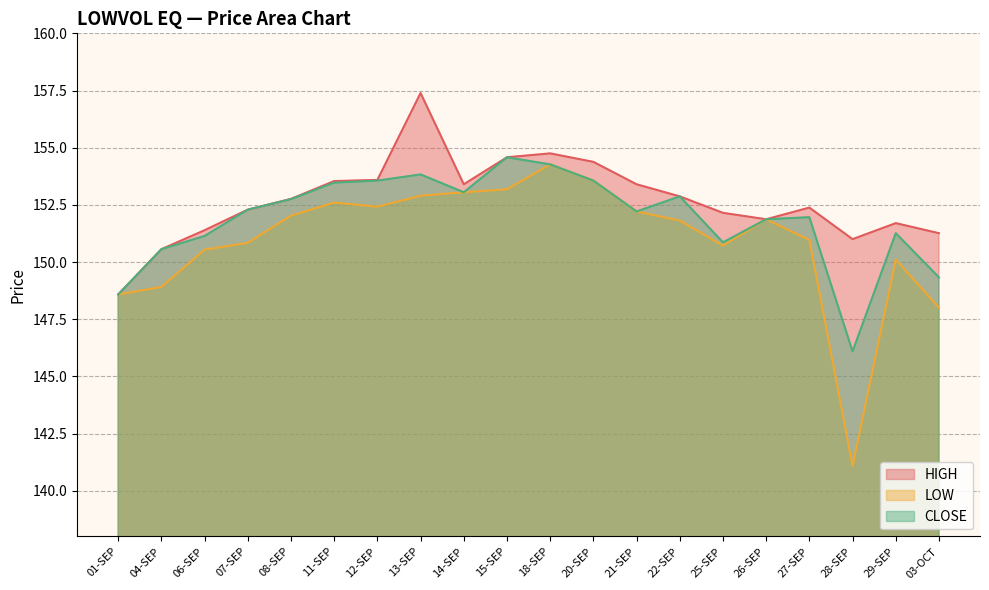

Is the value of LOW at 04-SEP greater than the value of HIGH at 27-SEP?

No